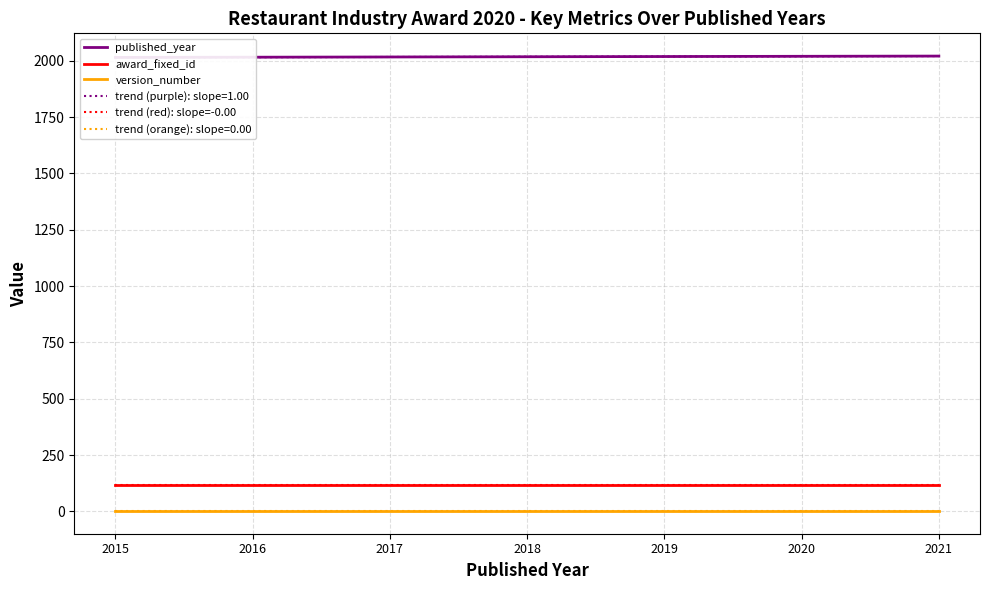

At which label is version_number closest to 2?

2015